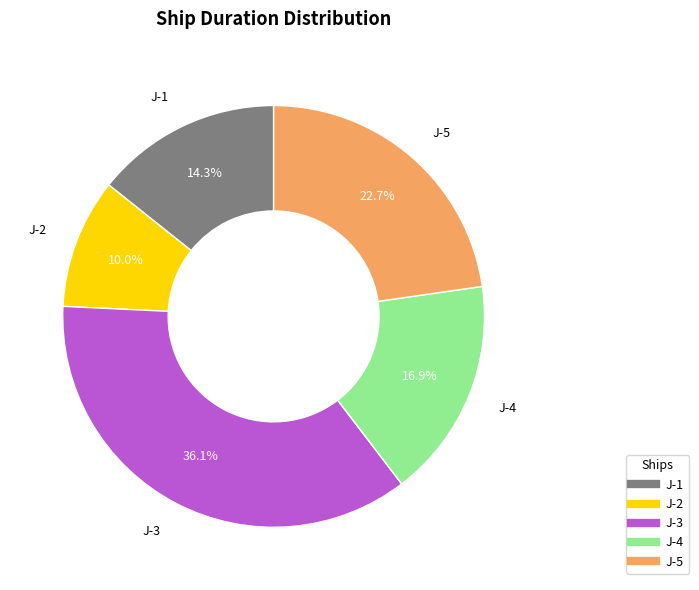

To the nearest percent, what percentage of the pie is J-4?

17%